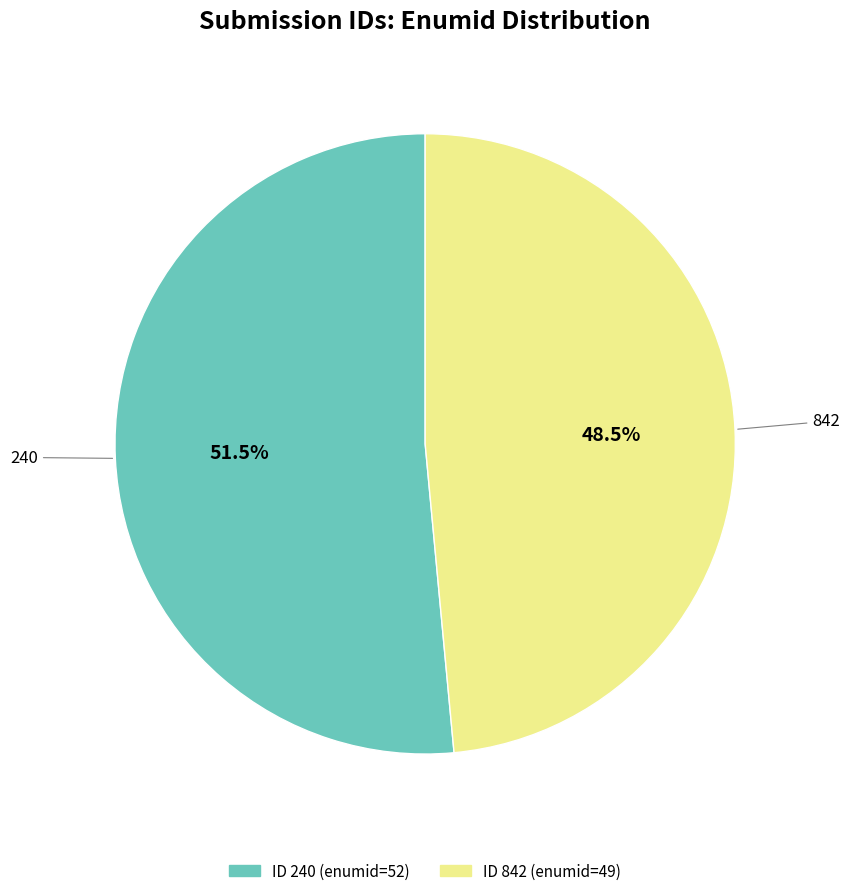

Is there a majority slice in this chart?

Yes